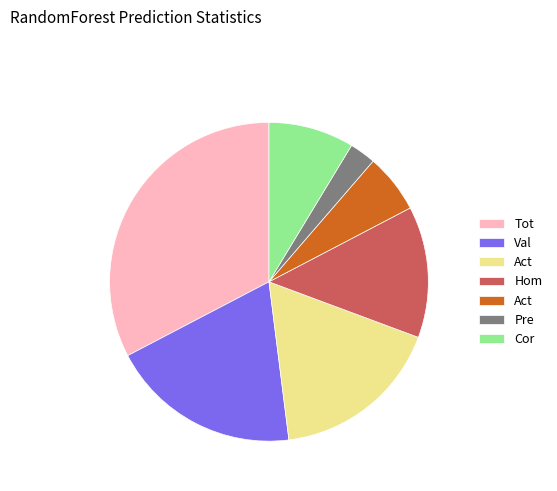

Is there any slice that represents more than half of the pie?

No